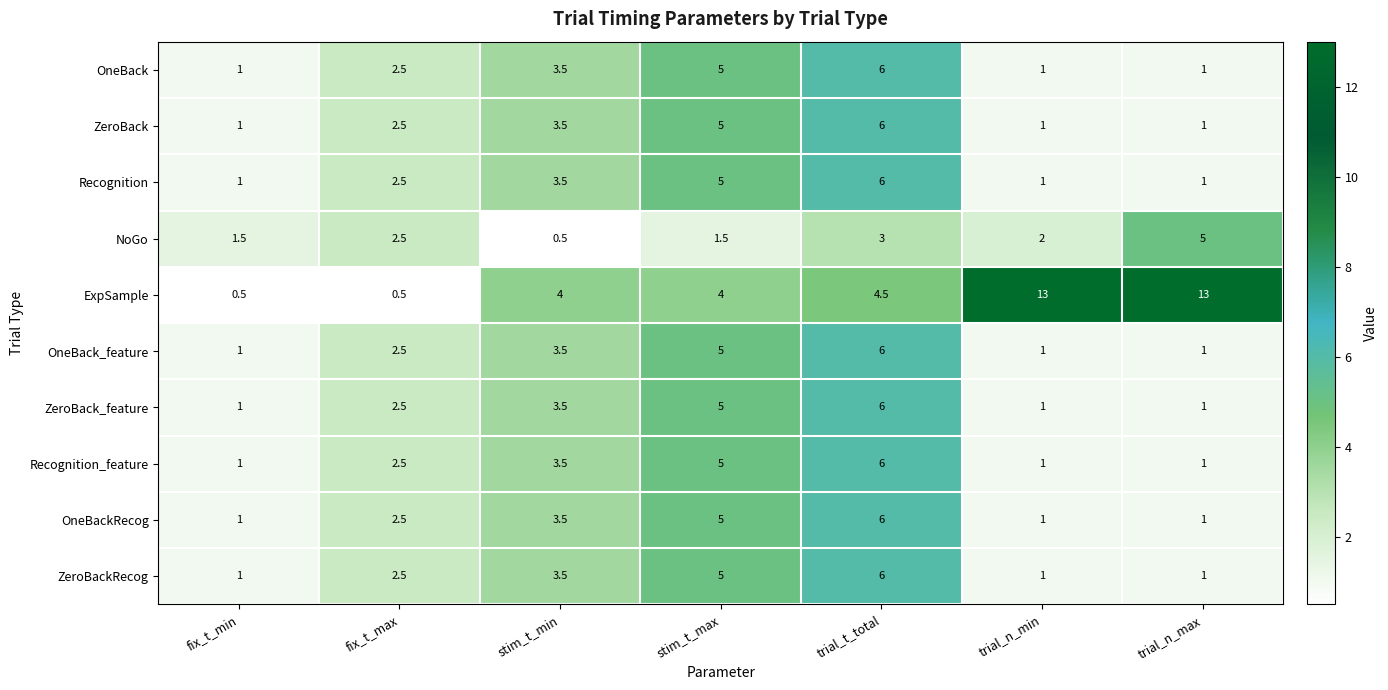

What is the spread (max minus min) of values at fix_t_min?

1.0